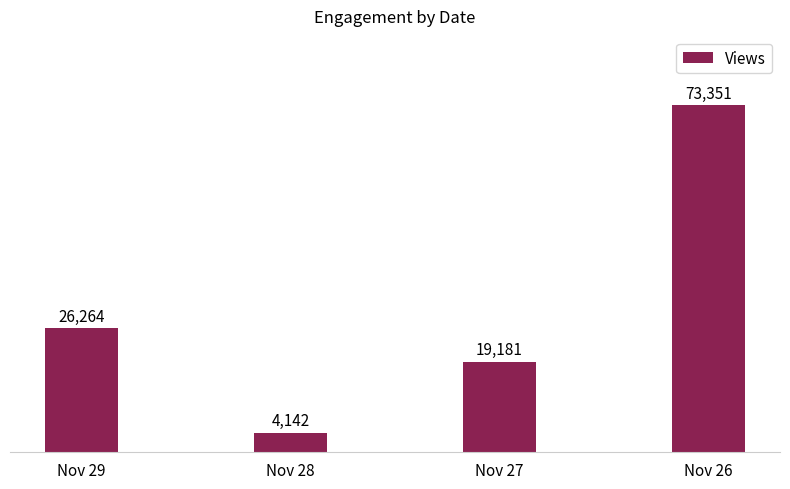

The value at Nov 28 is 4142. True or false?

True